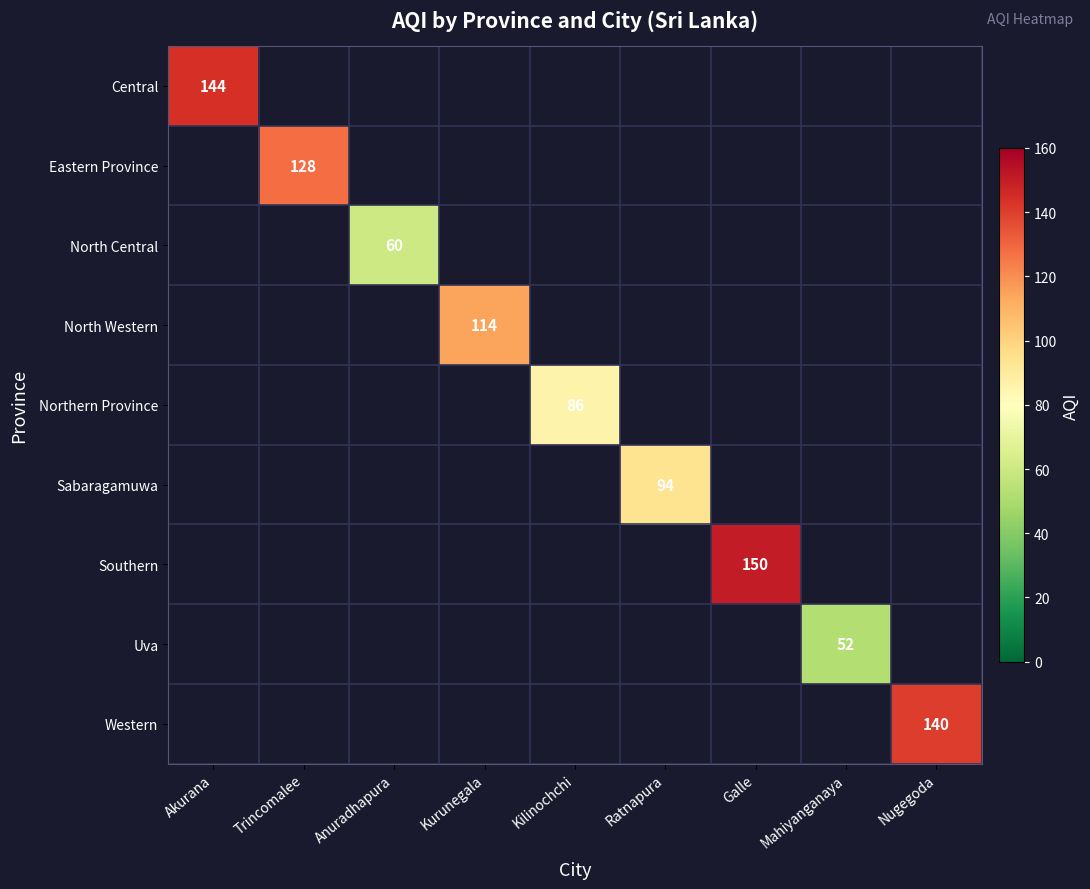

How many data points does each series have?

9